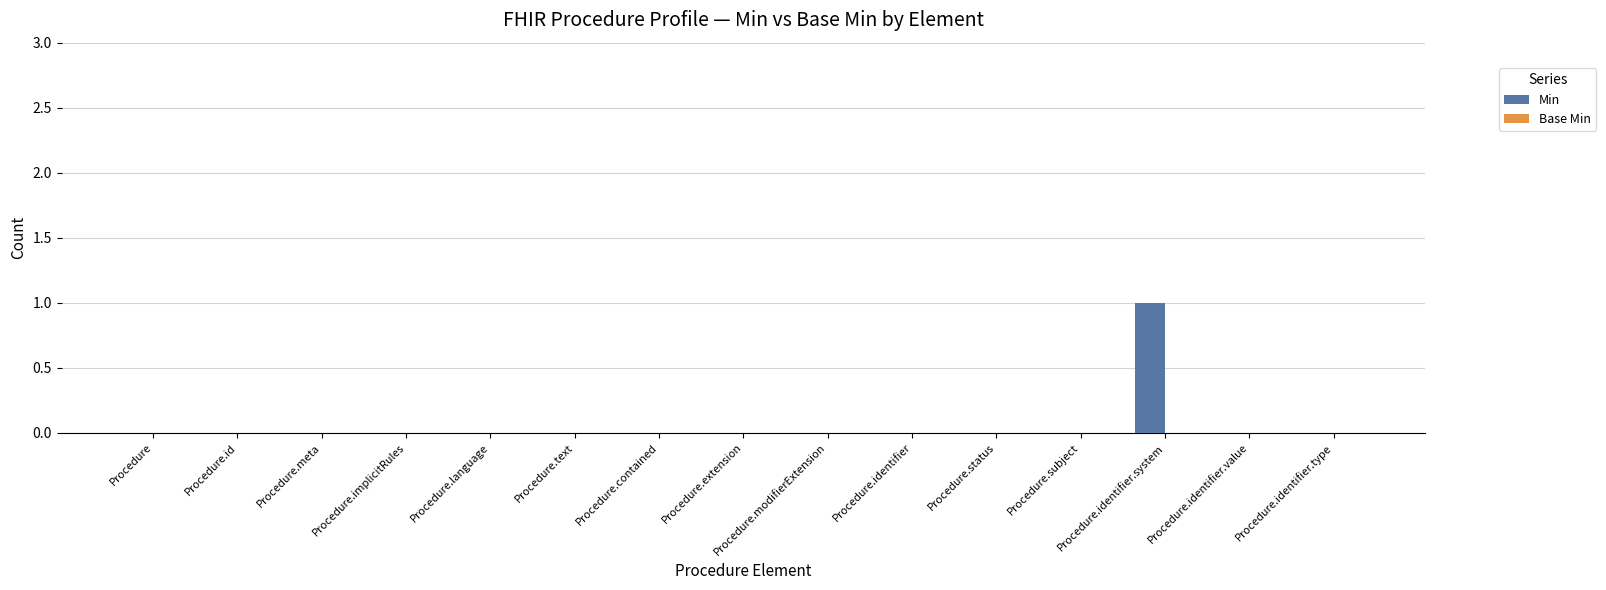

The value at Procedure.identifier is 1. True or false?

False